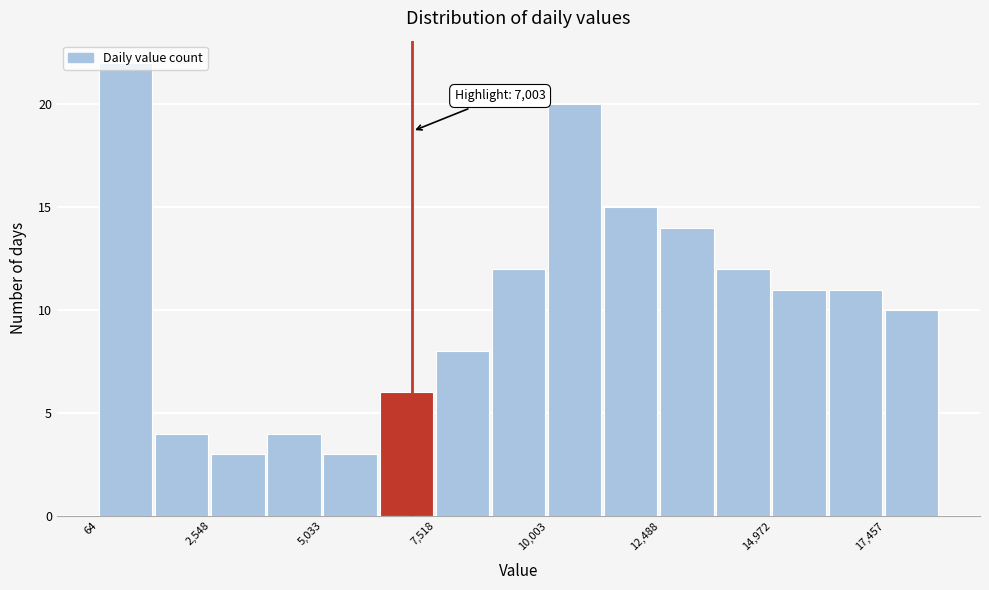

Around what value on the x-axis is the tallest bar? Give the approximate position of its centre, as read against the axis.

500